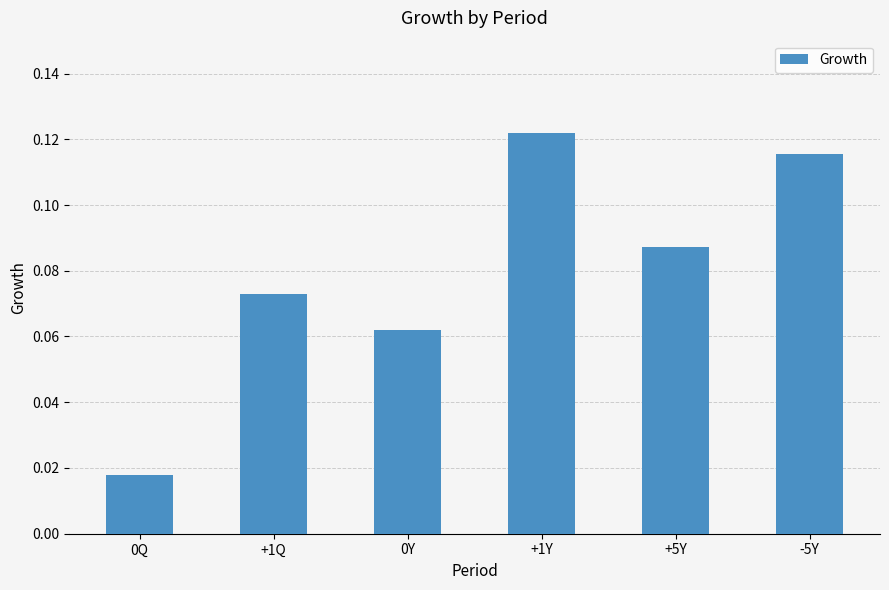

What position from the right is 0Y?

4